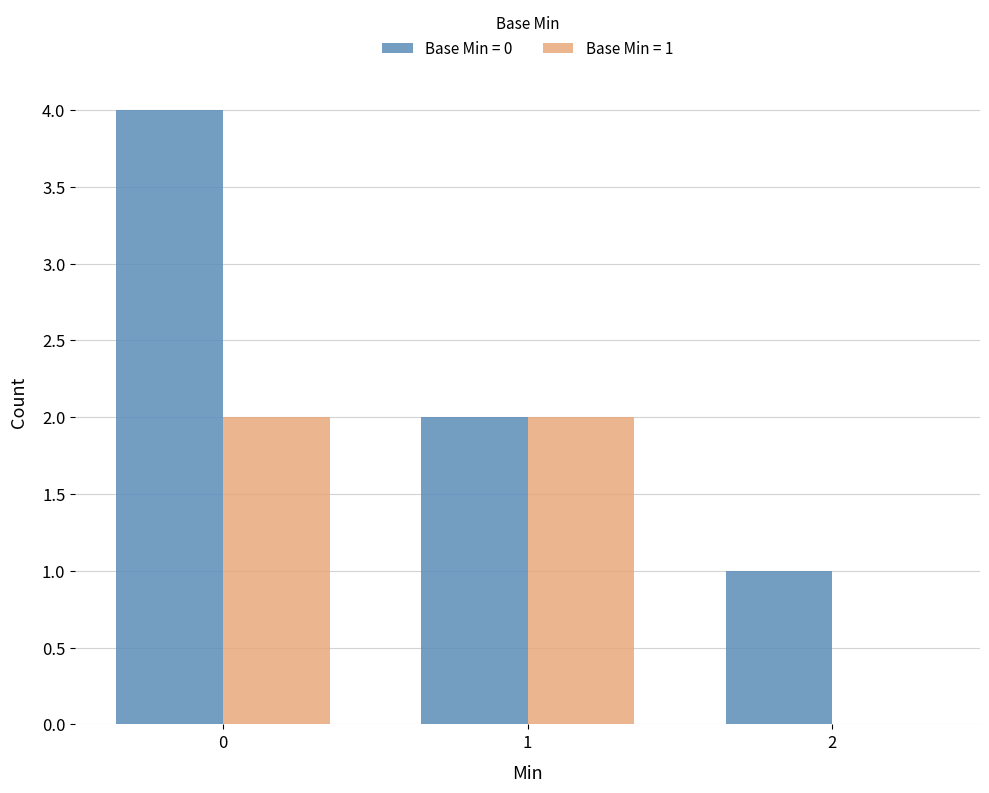

Which series has the widest spread of values?

Base Min = 0